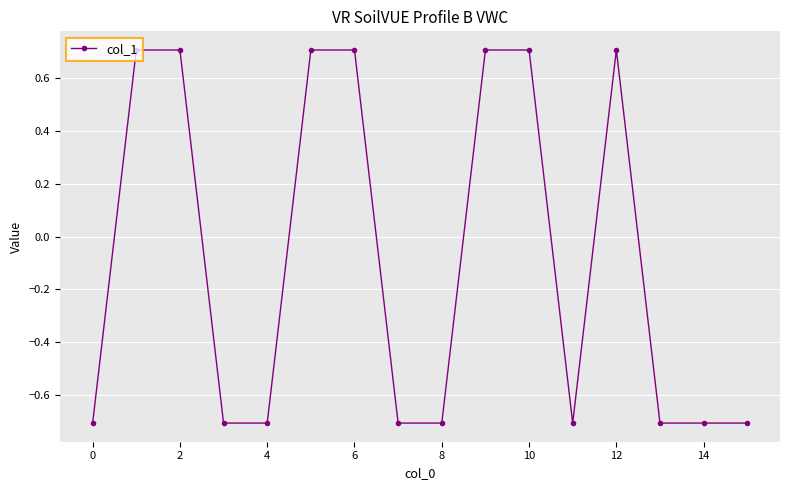

What is the difference between the maximum and second lowest values?

1.4